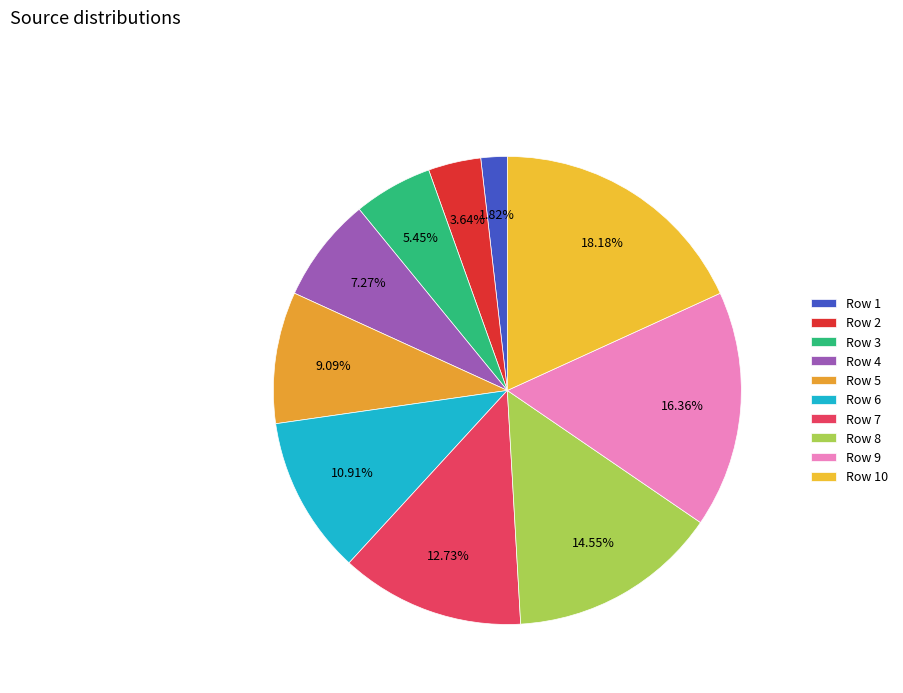

Is Row 4 the majority of the pie?

No